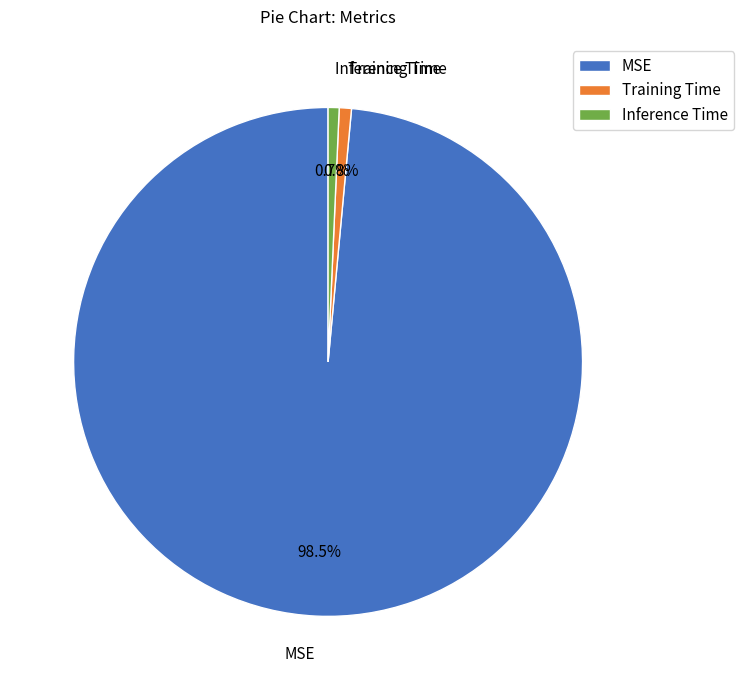

To the nearest percent, what percentage of the pie is Training Time?

1%